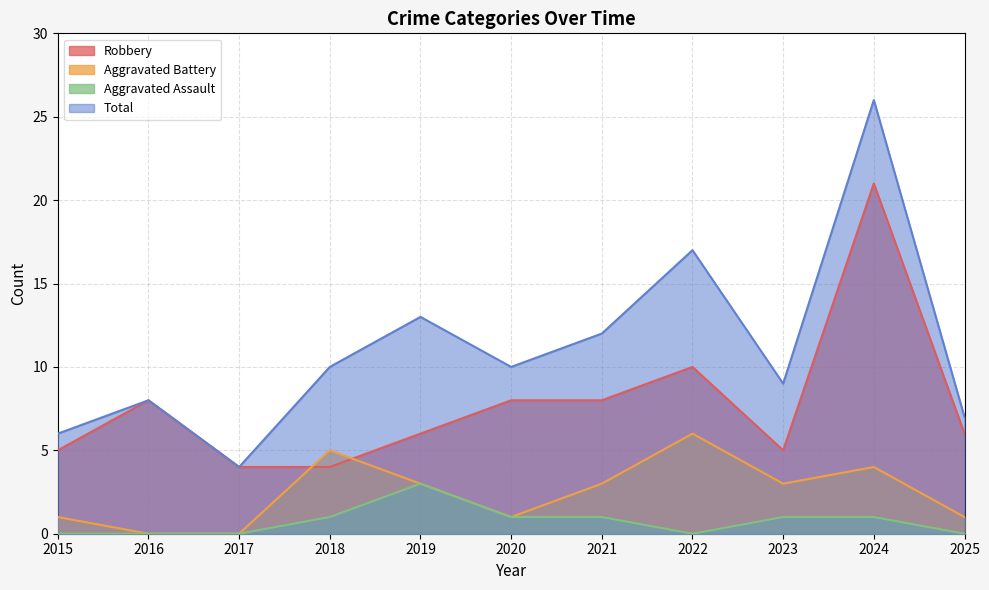

Where is the first local maximum for Robbery?

2016